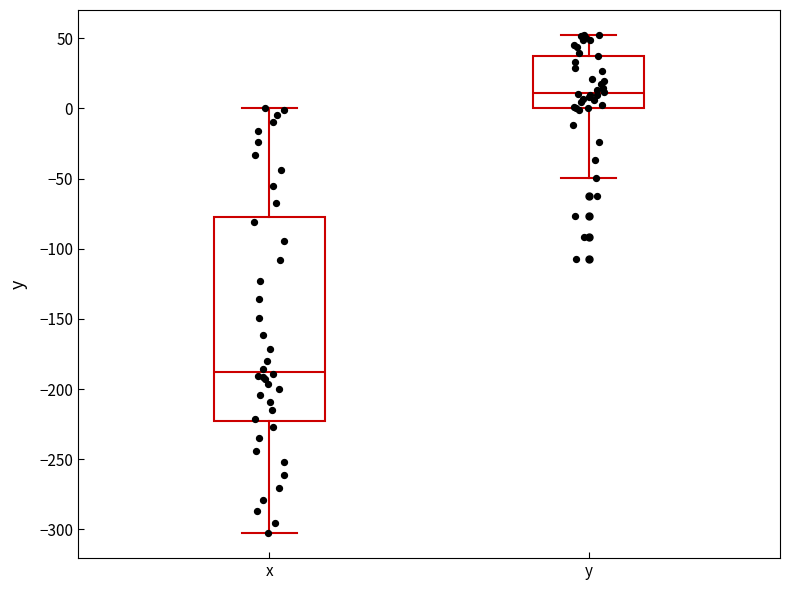

Reading left to right, transcribe this box plot: for each box, give where its median line is, the range the box spans, and where its two whiskers end, as read against the y-axis. The values are not printed on the chart, so give them approximately, as read against the axis.

x: median -190, box -225 to -80, whiskers -305 to 0
y: median 10, box 0 to 40, whiskers -50 to 50